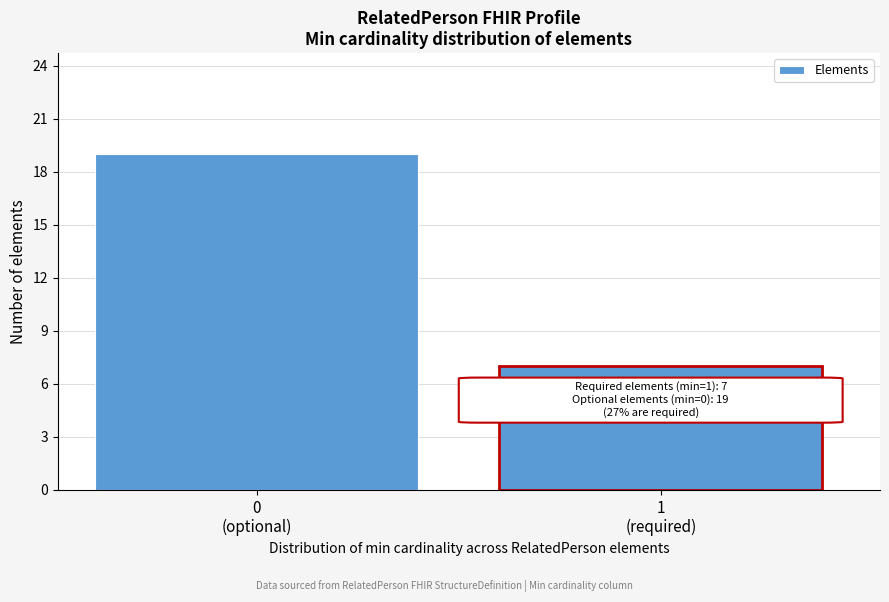

Reading left to right, extract all data points from this chart.

19	7